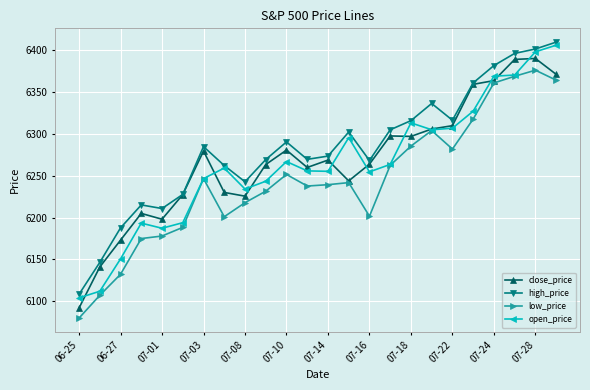

In low_price, how many points are lower than both neighbors (excluding endpoints)?

4